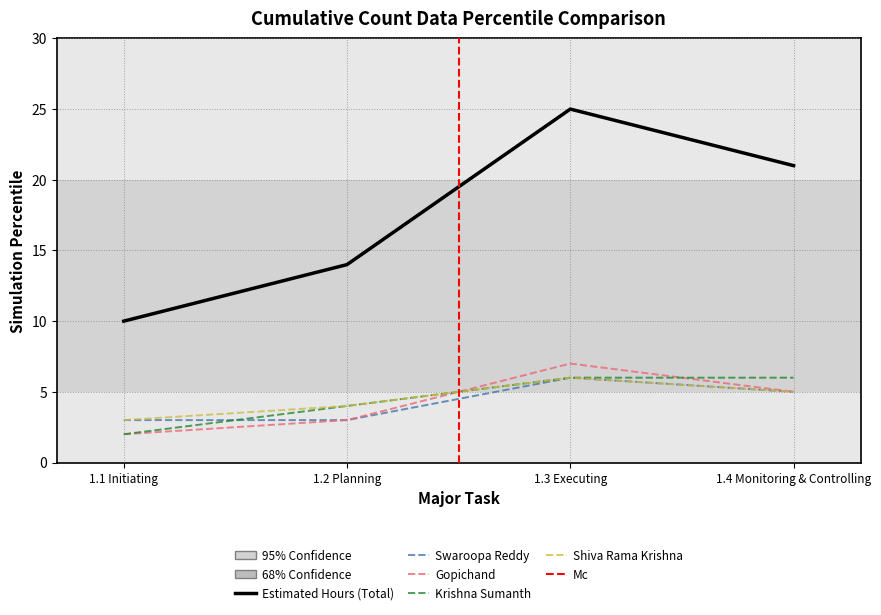

How many Krishna Sumanth values are between 4 and 6?

3